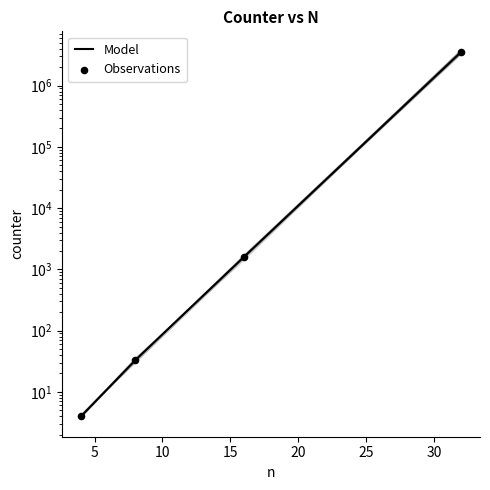

At how many categories does at least one series exceed 597800?

1